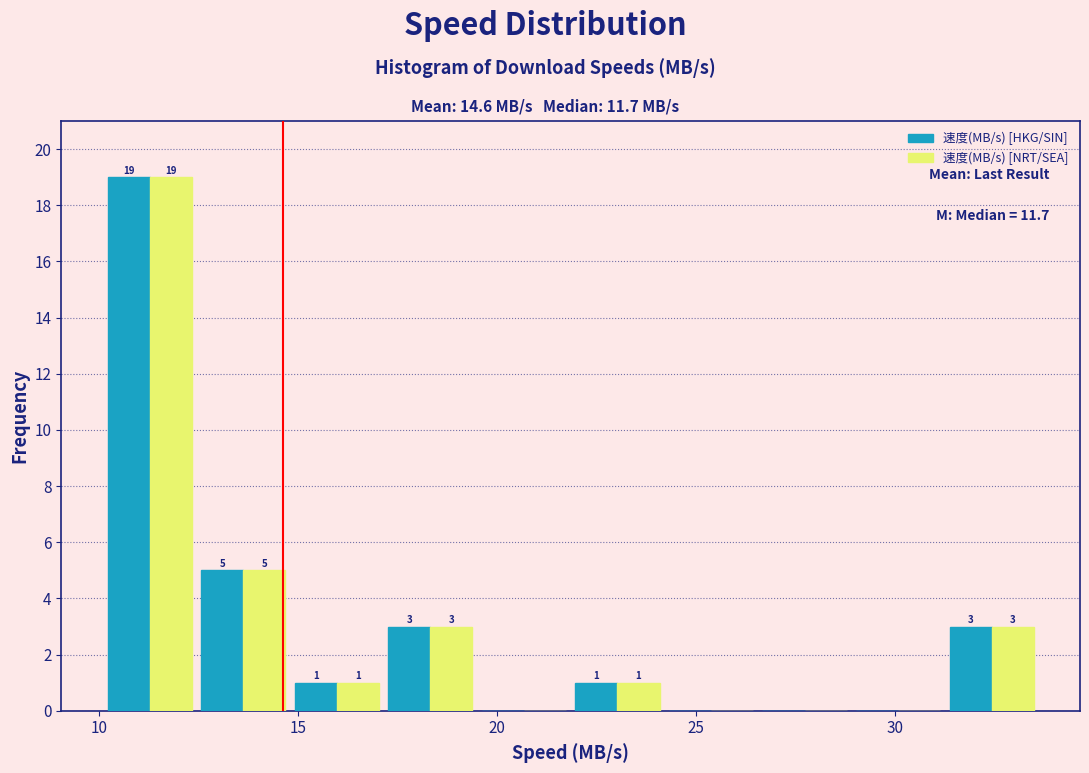

In the 速度(MB/s) [NRT/SEA] series, which range on the x-axis has the tallest bar?

10.0 to 12.5